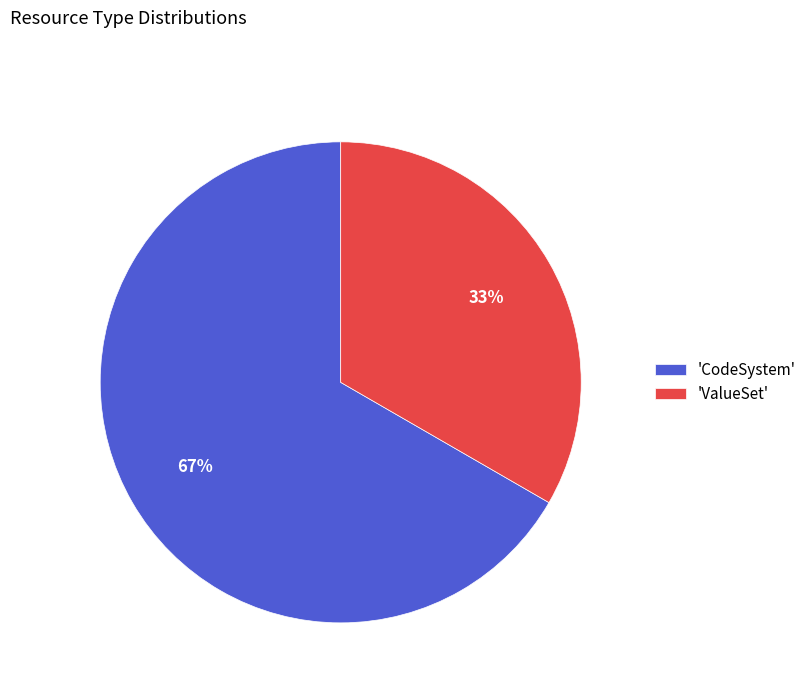

To the nearest percent, what is the average slice percentage?

50%